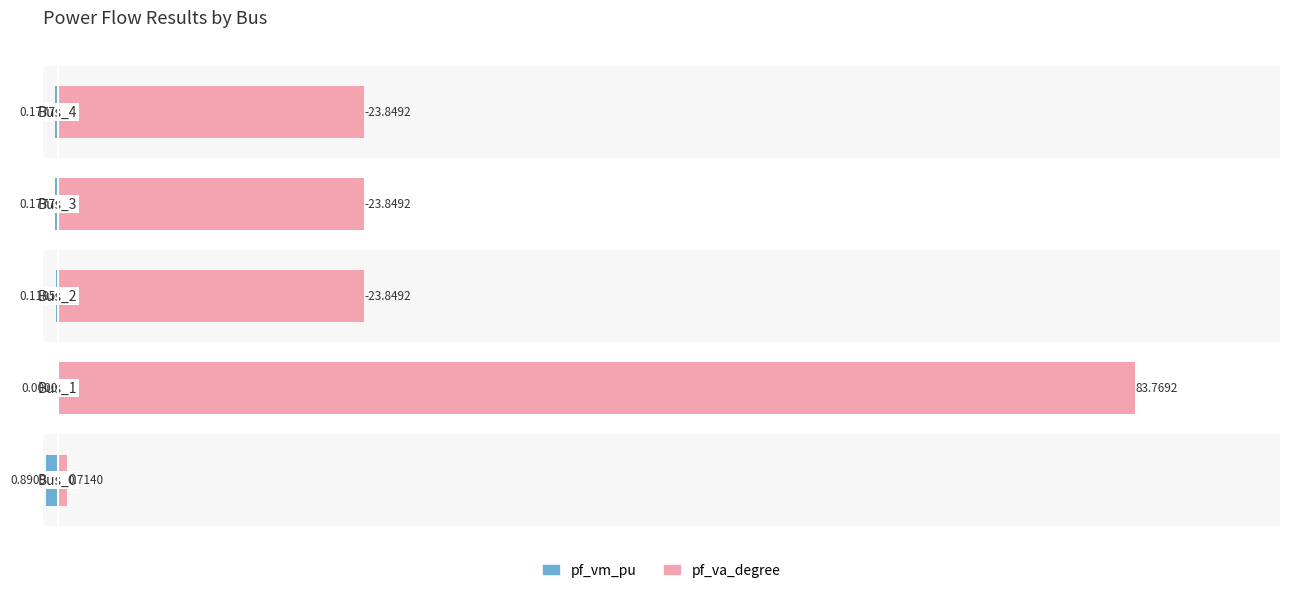

What is the difference between the highest and lowest values at 3?

24.0